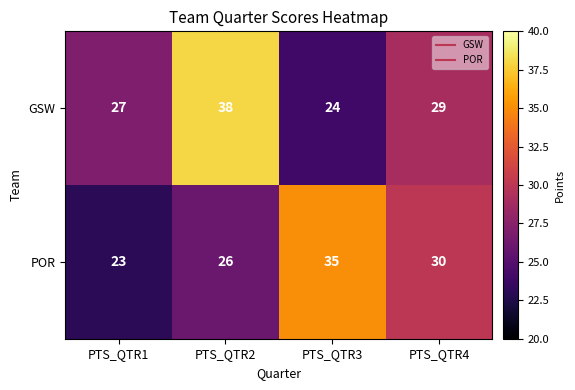

Is it true that POR equals 24 at PTS_QTR3?

False